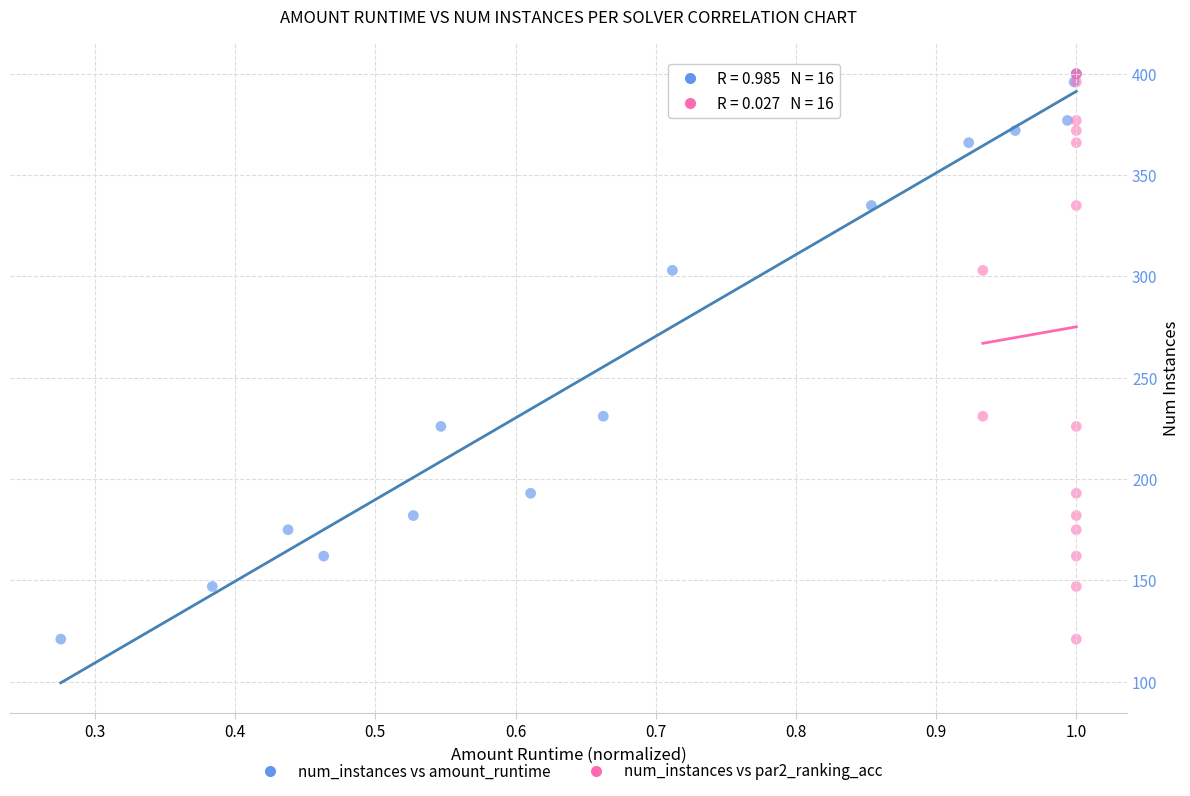

What are all the series names shown in the legend?

num_instances vs amount_runtime, num_instances vs par2_ranking_acc